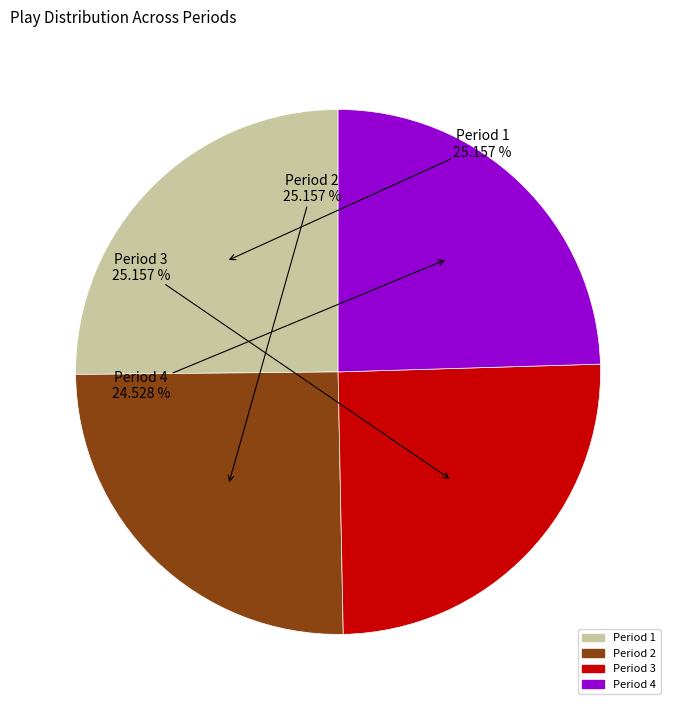

Between Period 4 and Period 2, which is larger?

Period 2